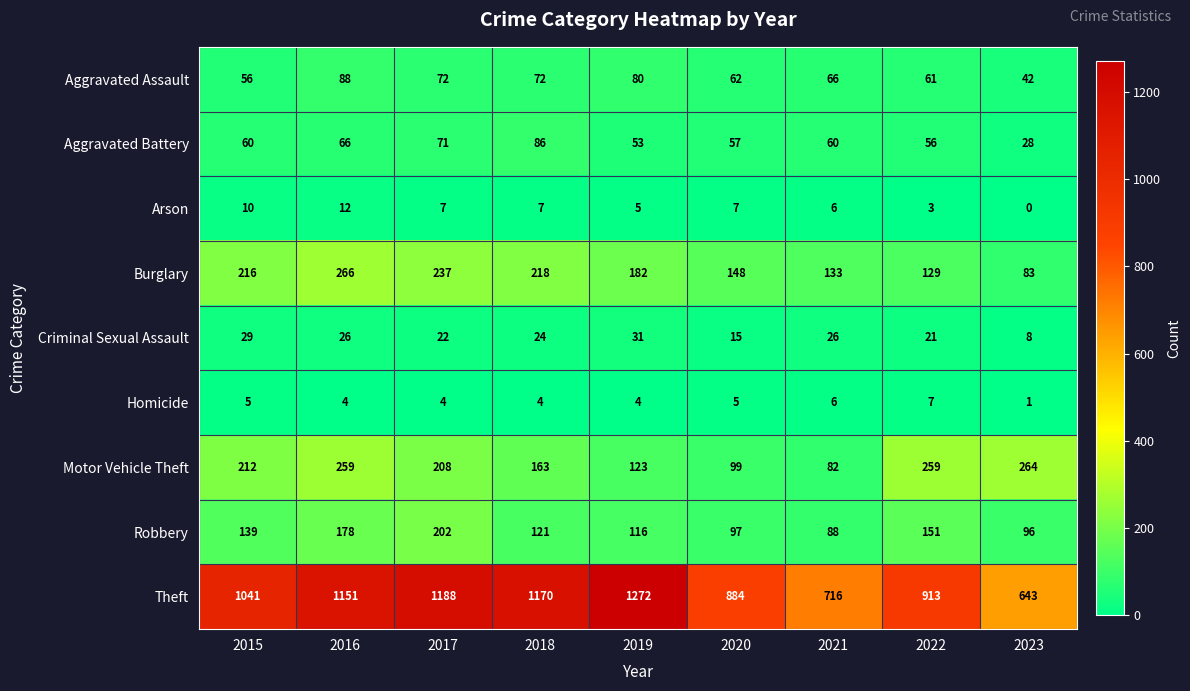

Which label corresponds to the largest value in the chart?

2019